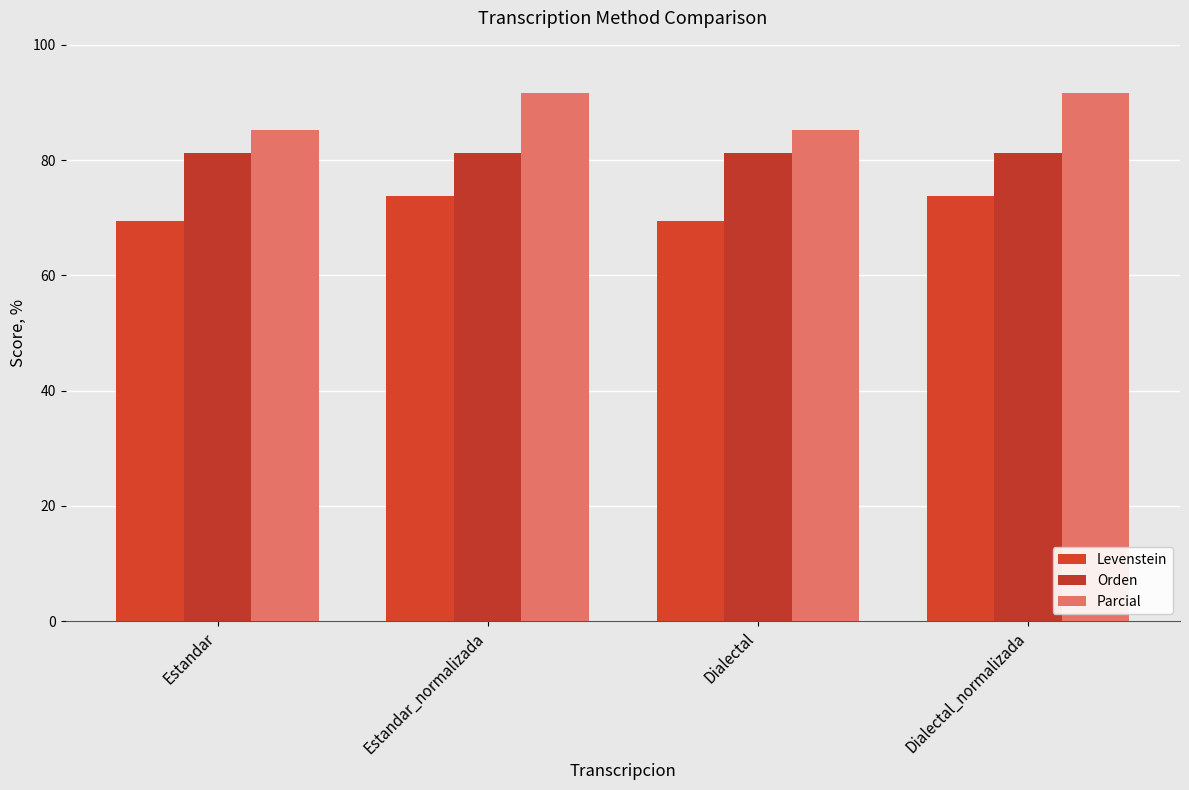

Which series has the largest total across all categories?

Parcial